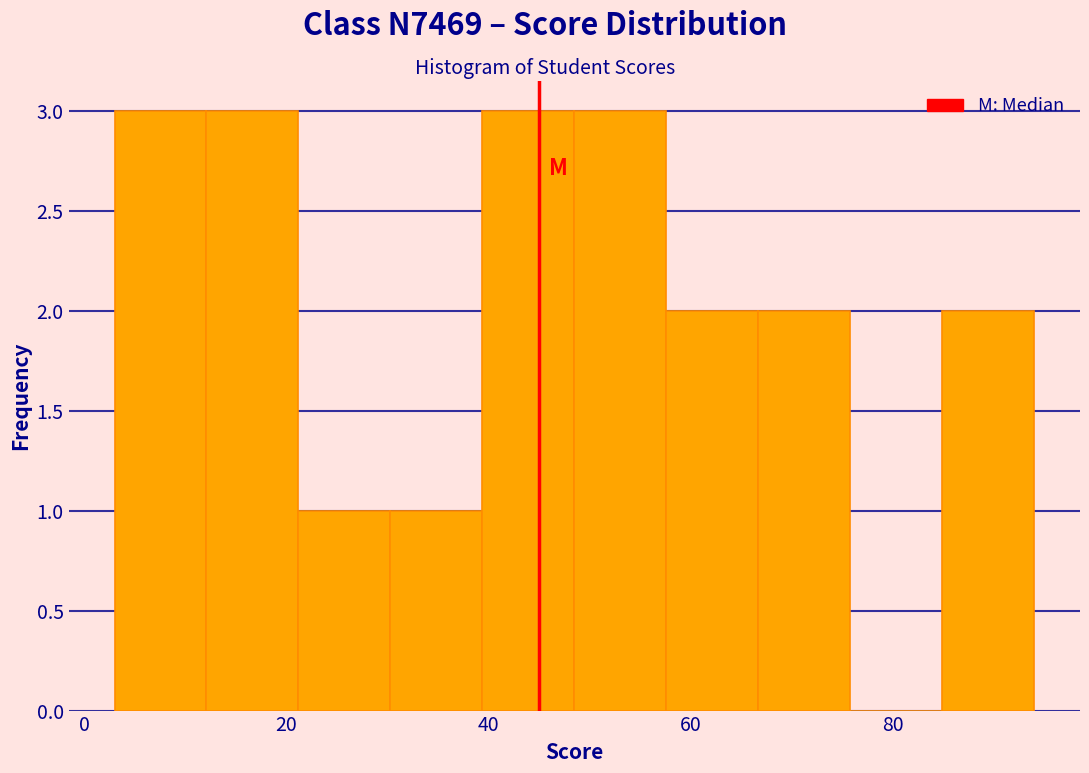

Reading left to right, list every bar in this chart as the range it spans on the x-axis followed by its height. Neither the bar edges nor the heights are printed on the chart, so give them approximately, as read against the axes.

4 to 12: 3
12 to 22: 3
22 to 30: 1
30 to 40: 1
40 to 48: 3
48 to 58: 3
58 to 66: 2
66 to 76: 2
76 to 84: 0
84 to 94: 2